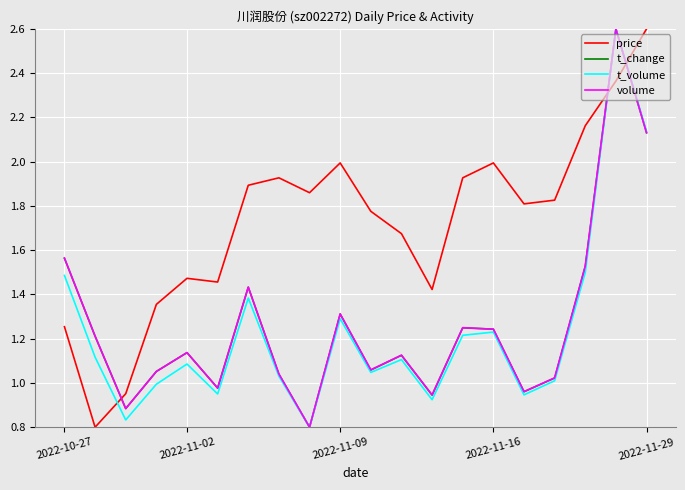

What is the maximum value shown in the chart?

2.6